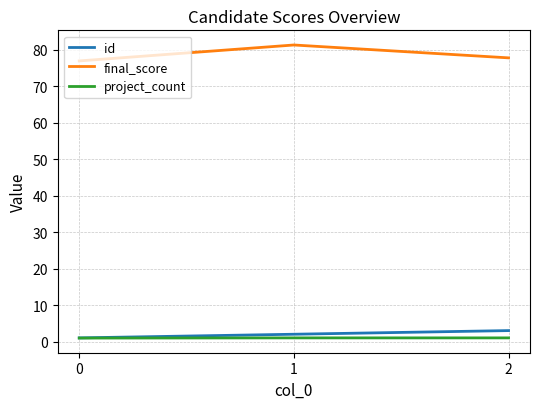

Which series has the largest total across all categories?

final_score